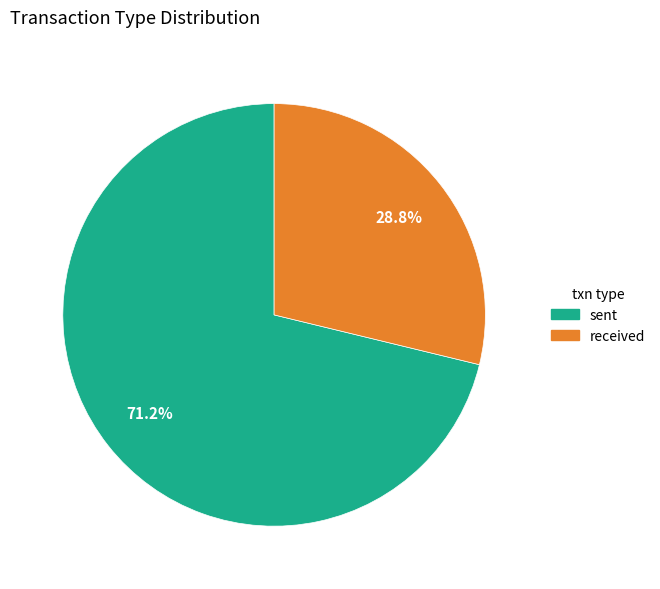

What is the majority slice?

sent